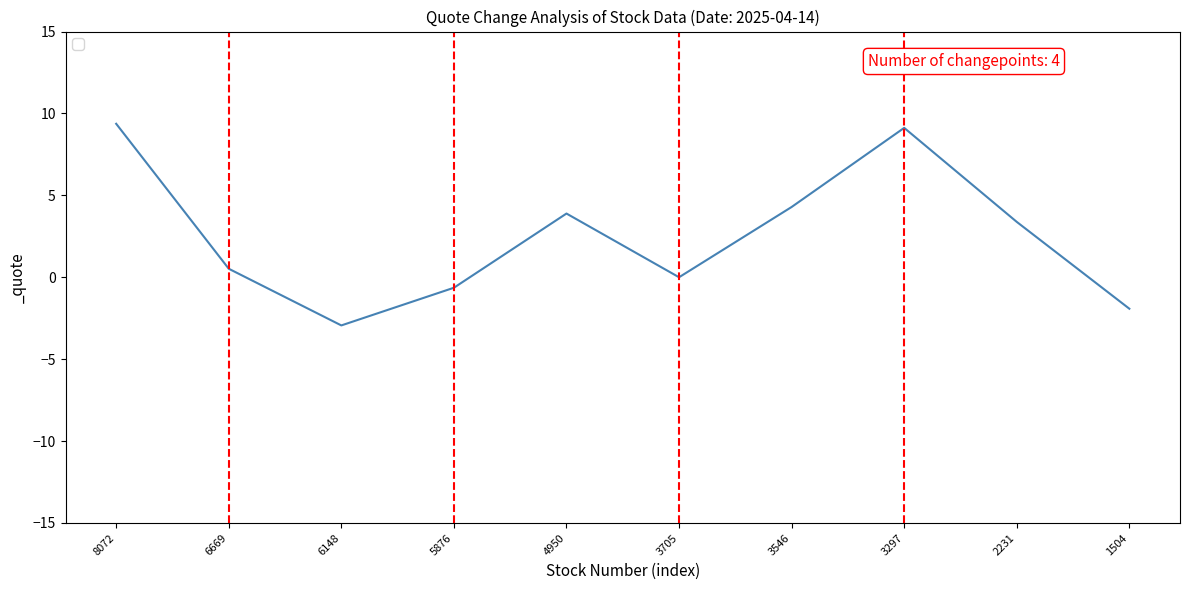

The chart shows a value of 0.5 at 6669. True or false?

True